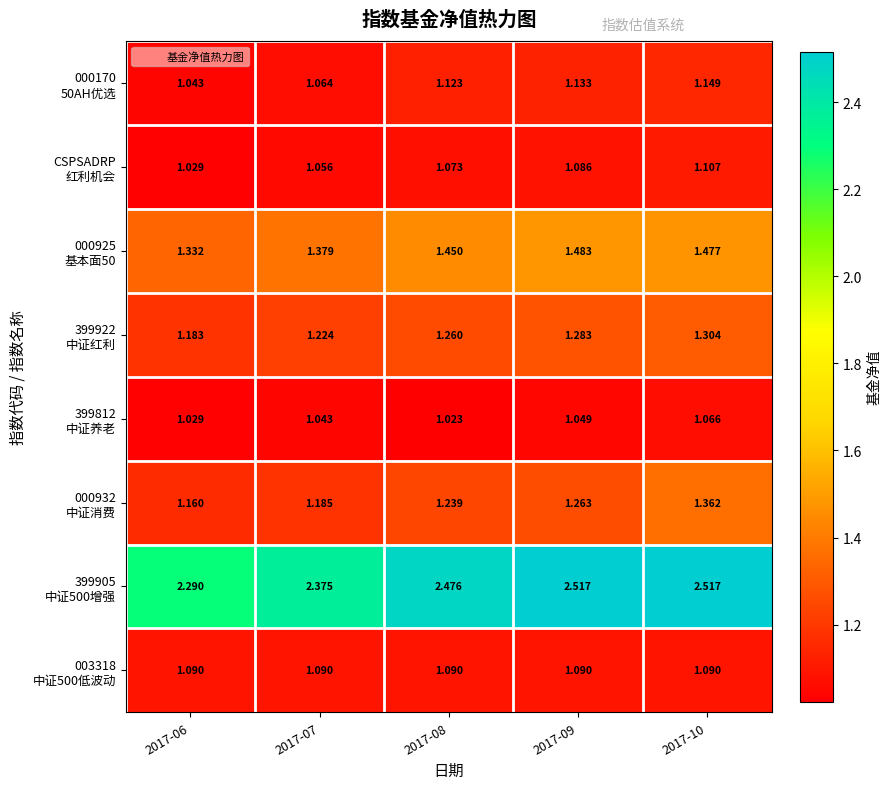

How many categories are shown in the chart?

5